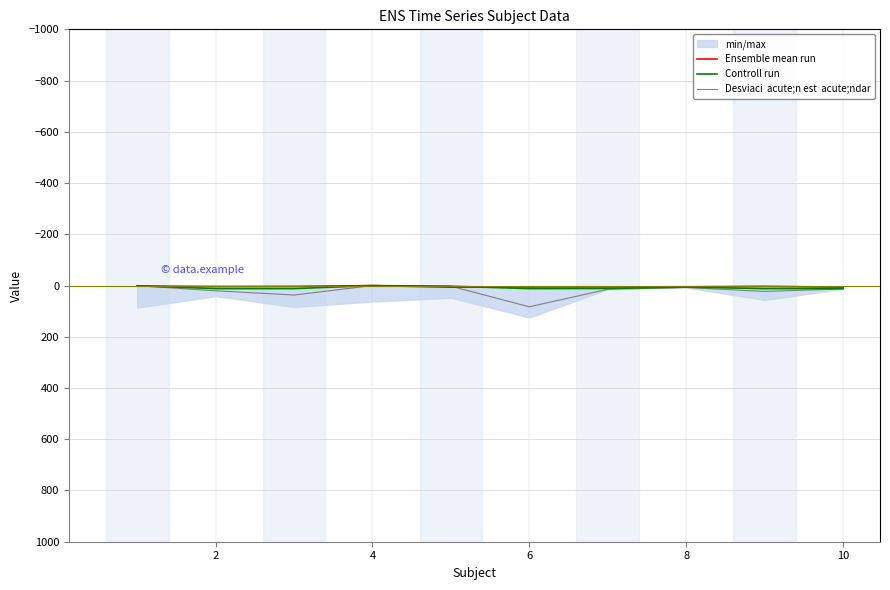

Is it true that Desviaci  acute;n est  acute;ndar equals 0.5 at 0?

False